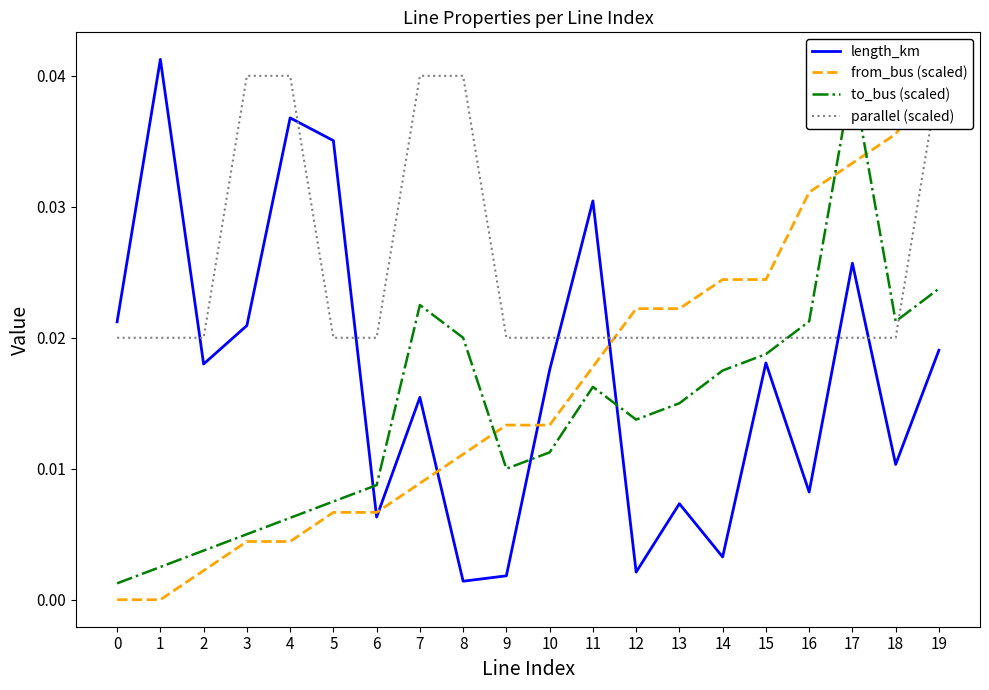

List the labels in order of parallel (scaled) value, largest first.

3, 4, 7, 8, 19, 0, 1, 2, 5, 6, 9, 10, 11, 12, 13, 14, 15, 16, 17, 18